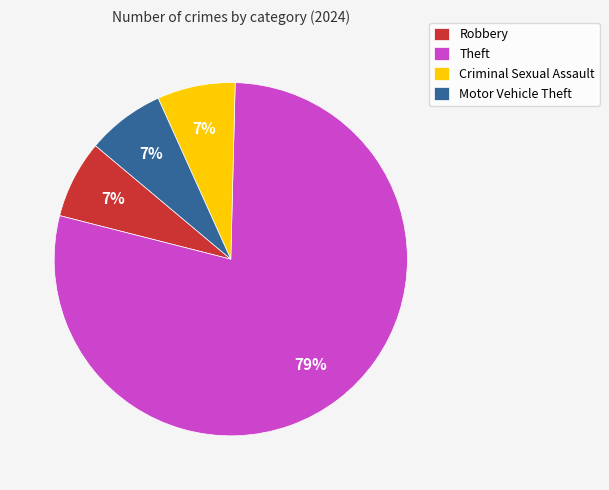

Which has a higher value, Theft or Robbery?

Theft